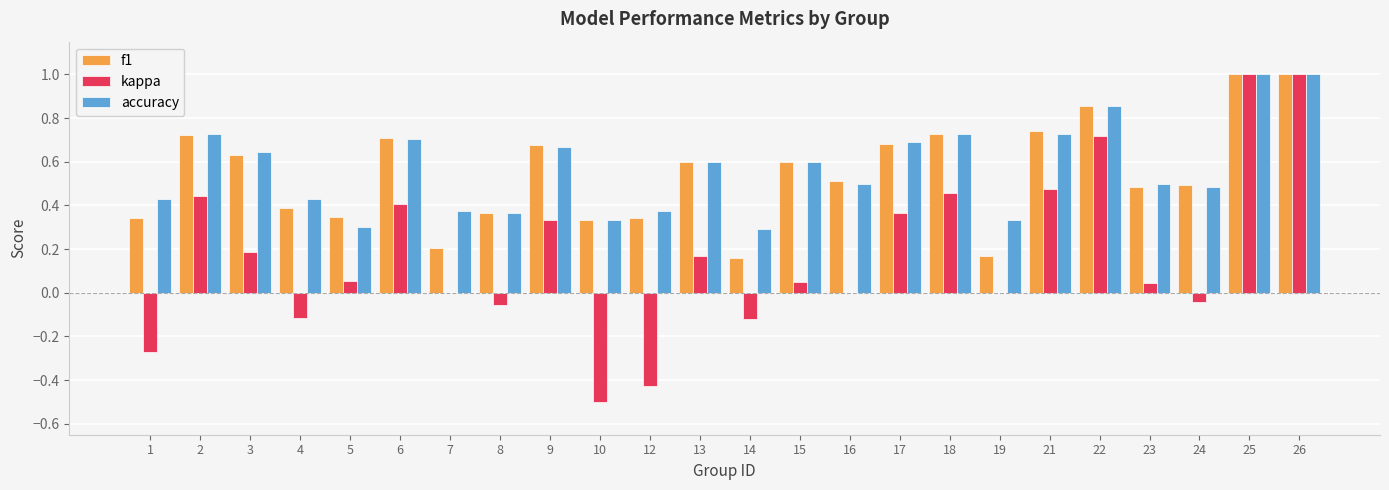

What is the maximum value shown in the chart?

1.0